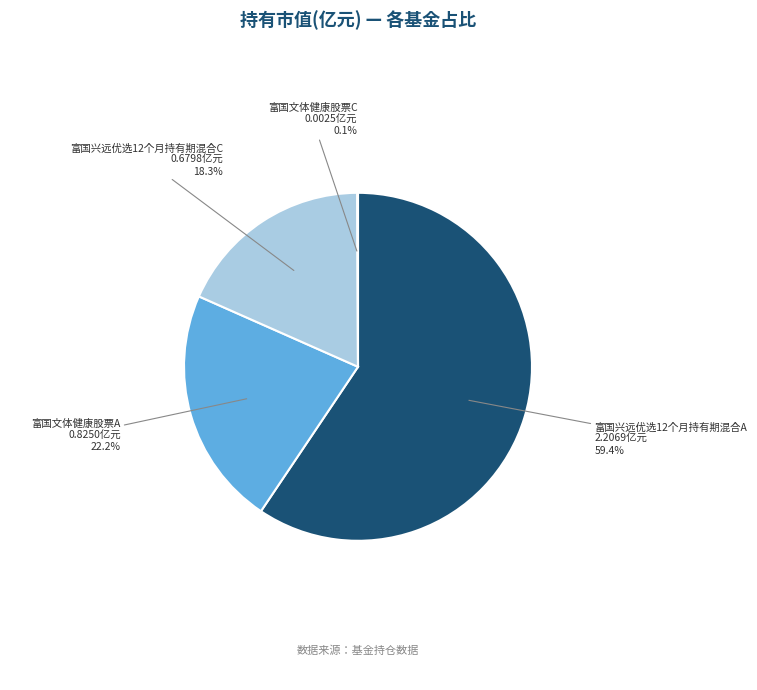

Which slice is the largest?

富国兴远优选12个月持有期混合A